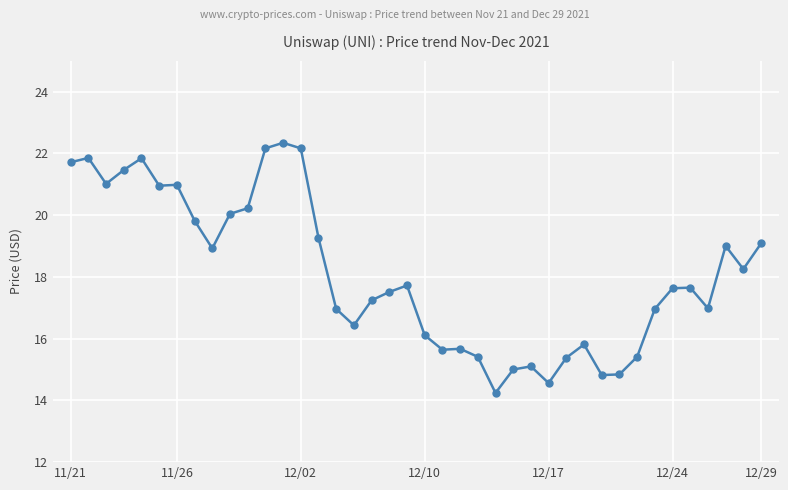

How many data points does each series have?

40